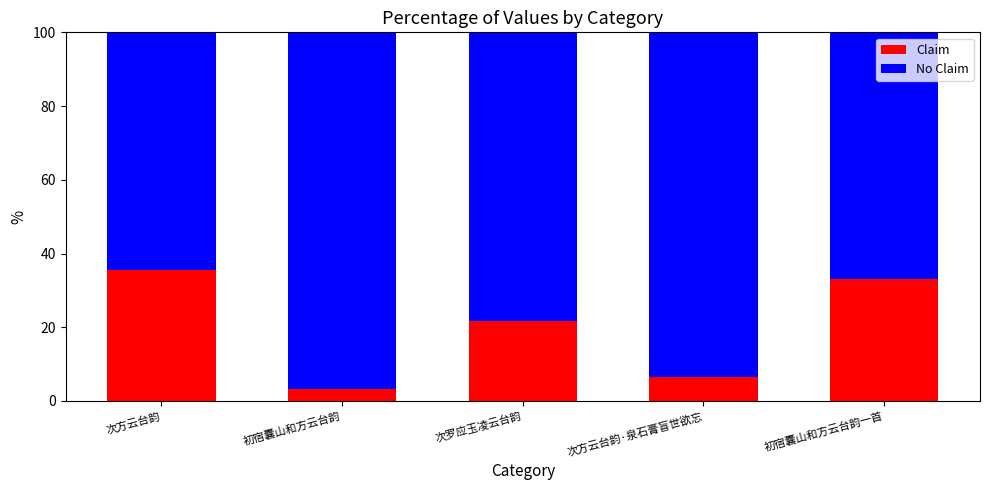

What is the sum of the Claim values at 次罗应玉凌云台韵 and 次方云台韵·泉石膏盲世欲忘?

28.1